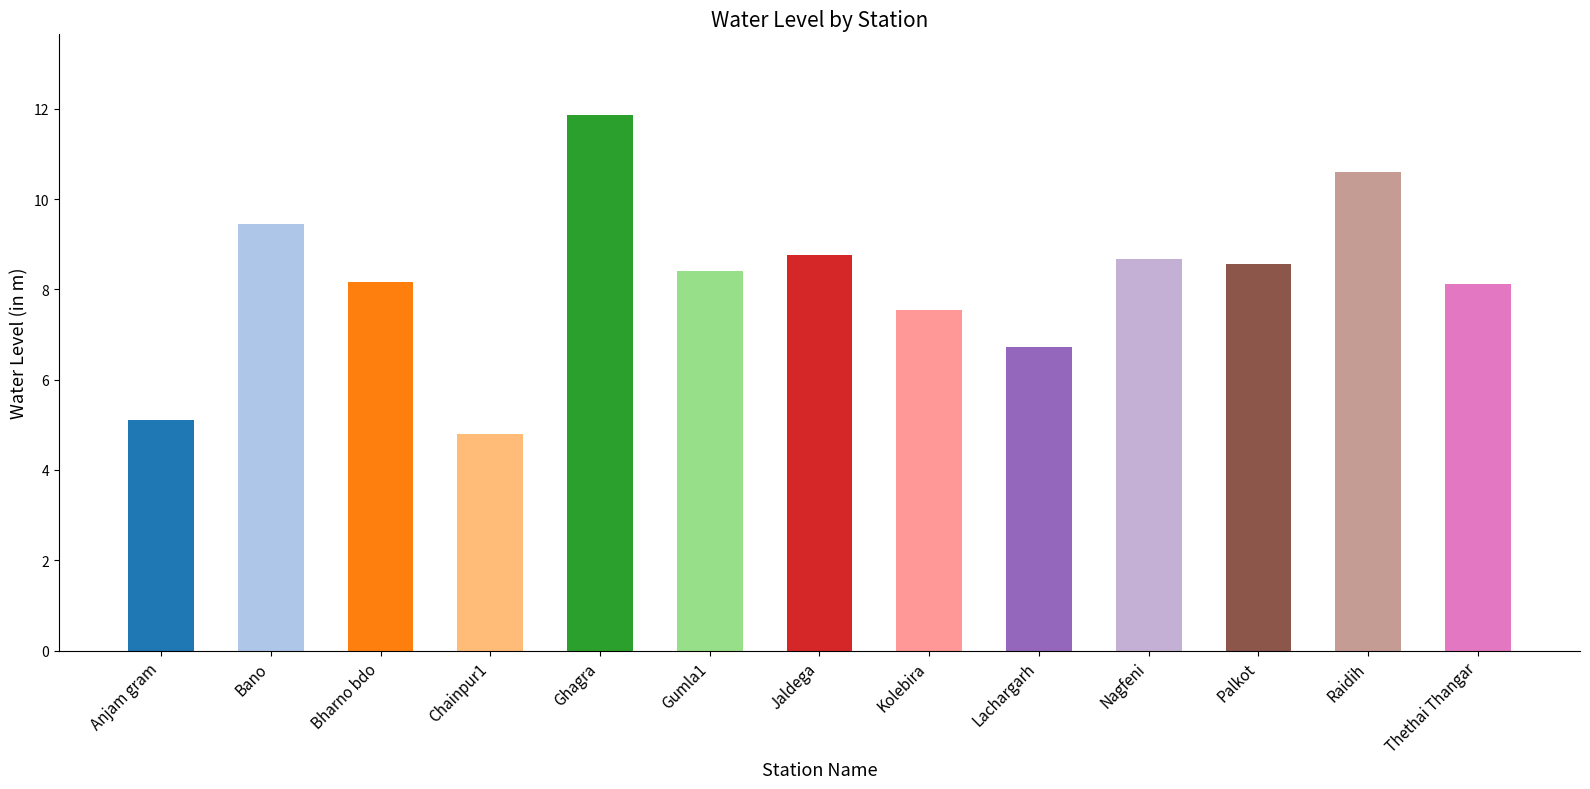

Approximately how many times larger is the value at Raidih compared to Gumla1?

1.3